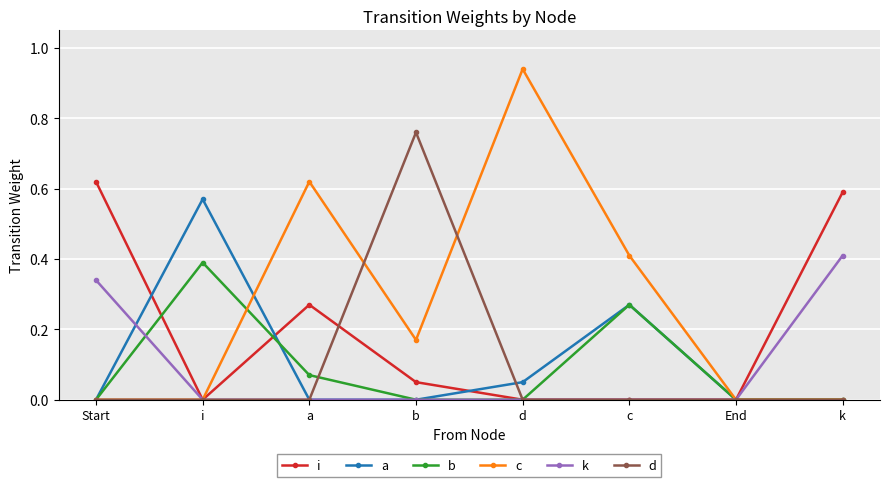

Count the k values in the range 0 to 1.

8